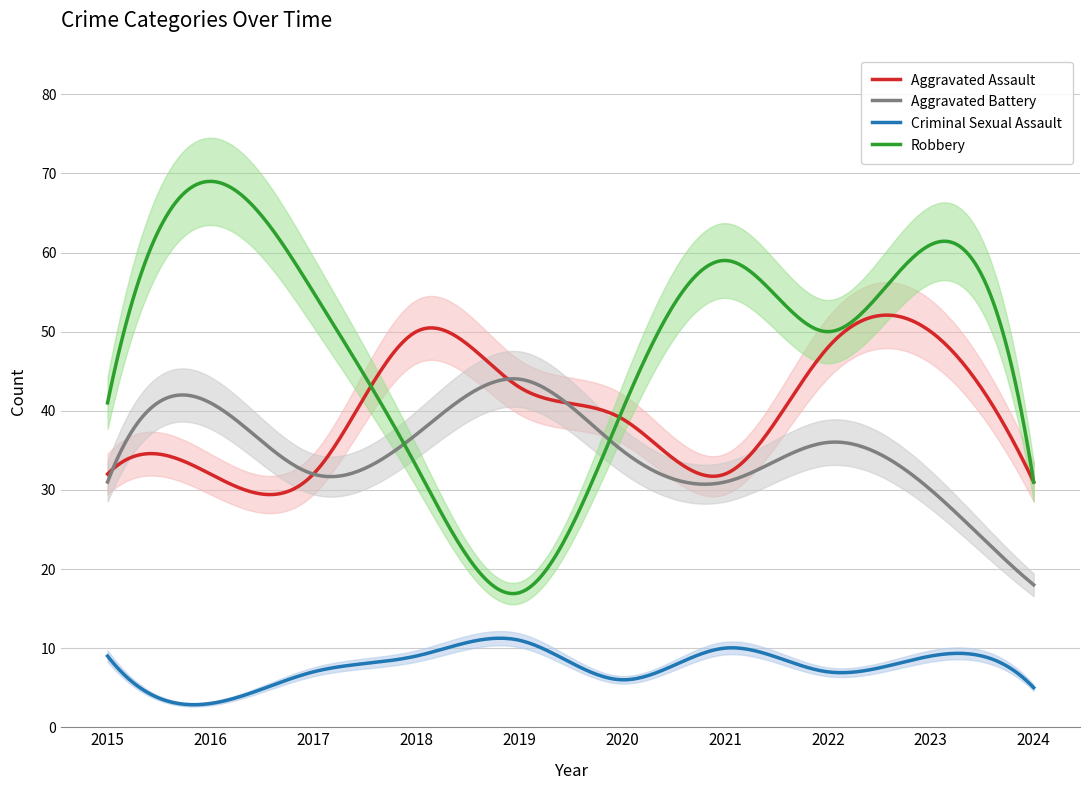

Which series has the widest spread of values?

Robbery